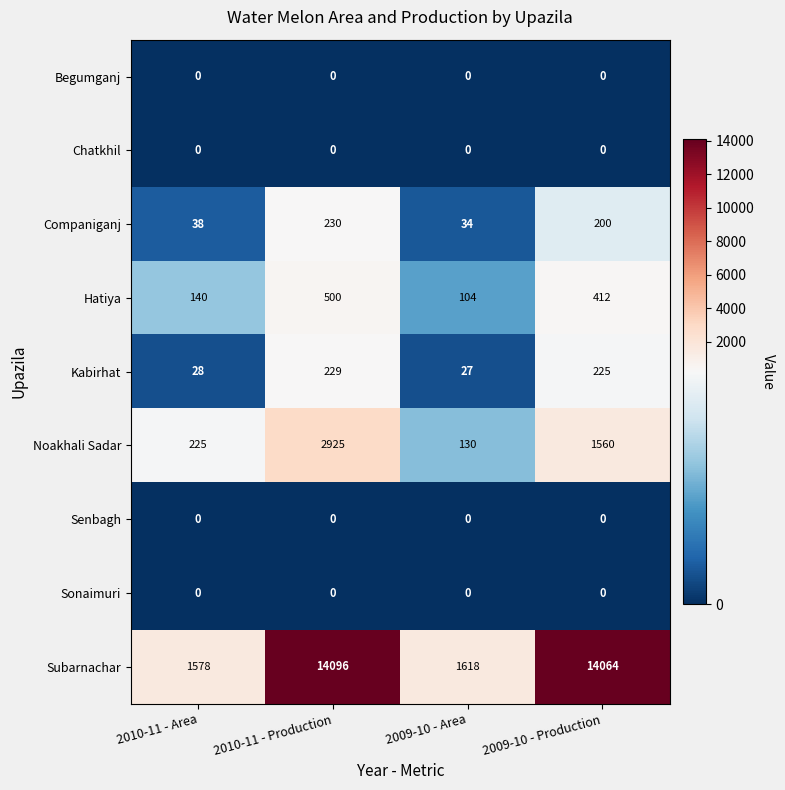

Between 2010-11 - Area and 2009-10 - Production, which series saw the biggest shift?

Subarnachar